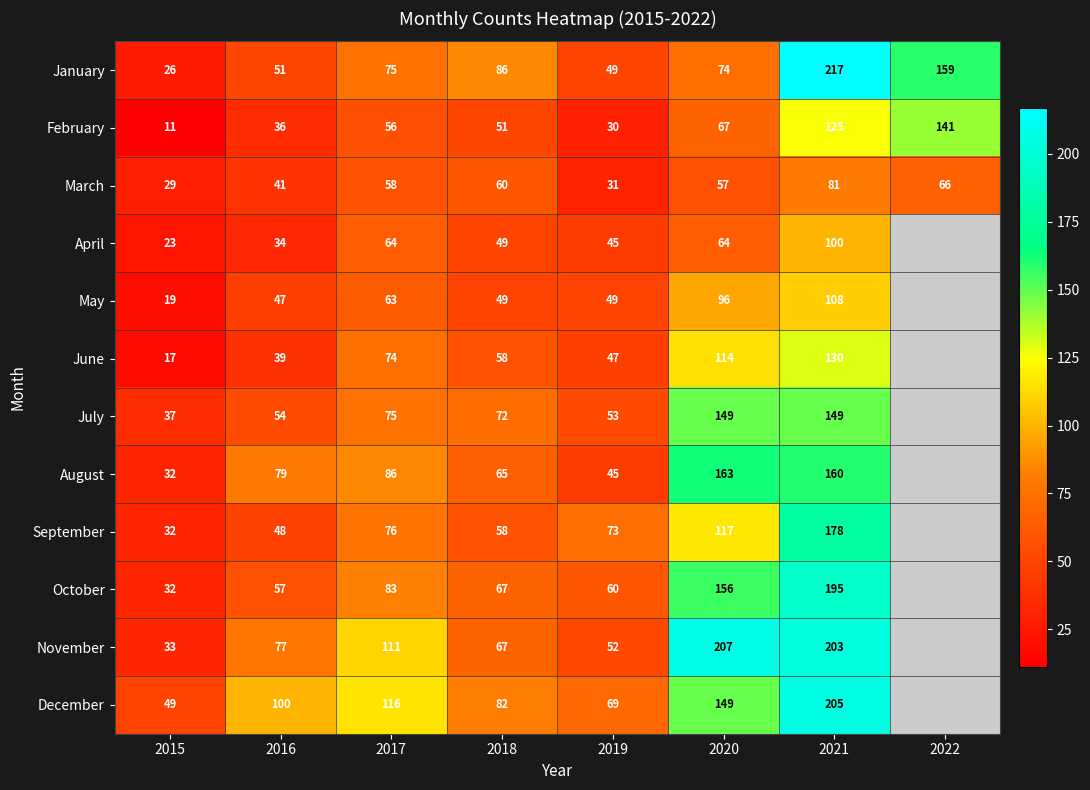

What is the average value of the February series?

65